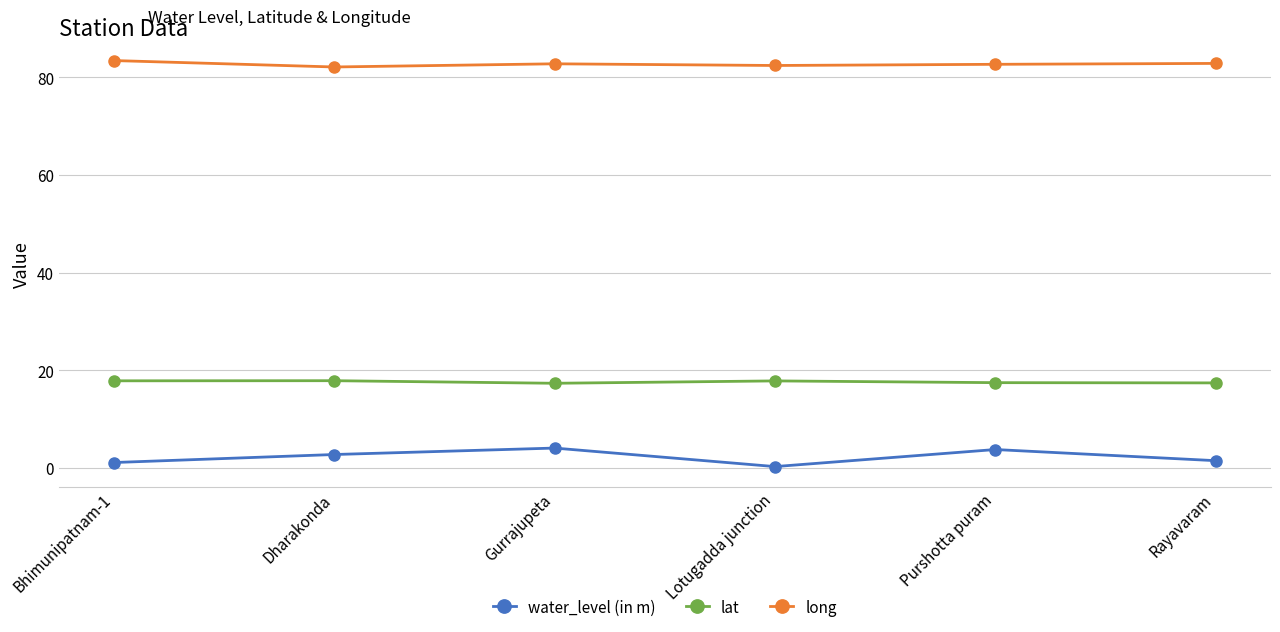

Is the value of water_level (in m) at Lotugadda junction greater than the value of lat at Purshotta puram?

No